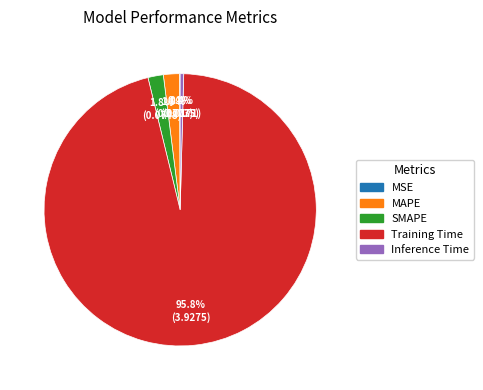

The Training Time slice represents 81% of the pie. True or false?

False